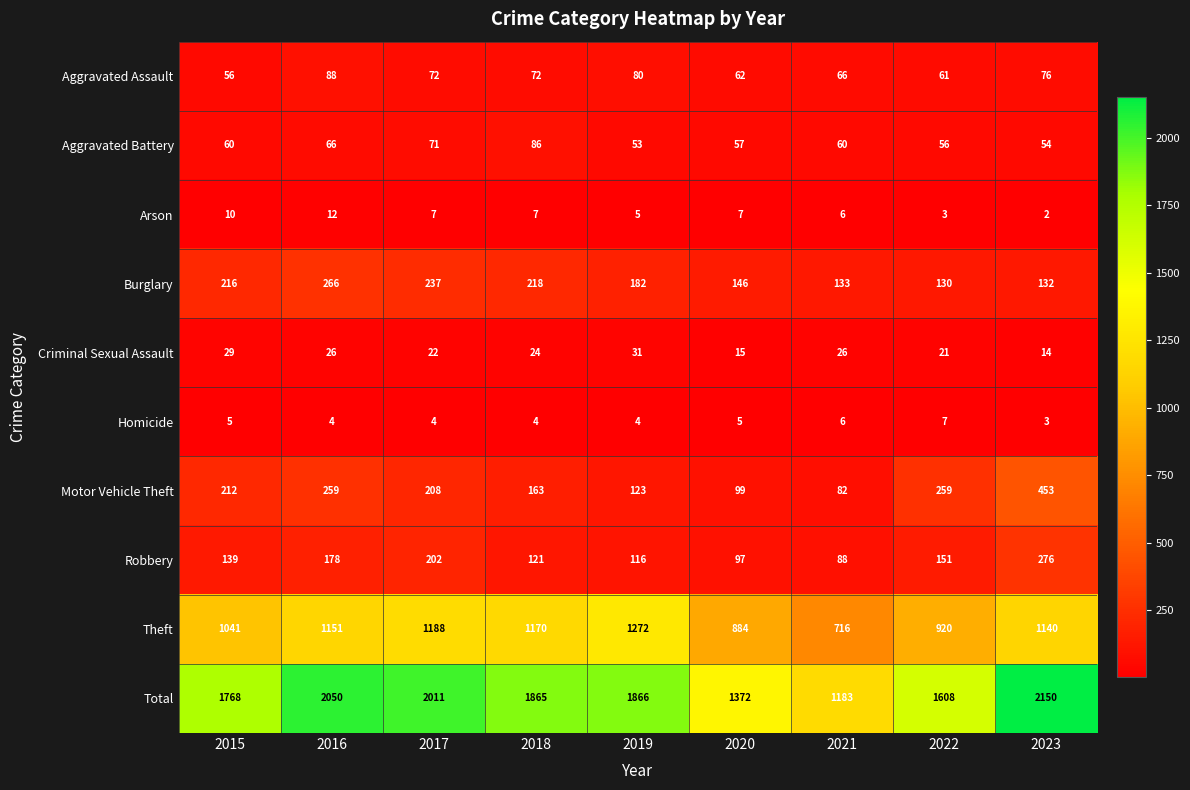

At which label does Motor Vehicle Theft reach its minimum?

2021